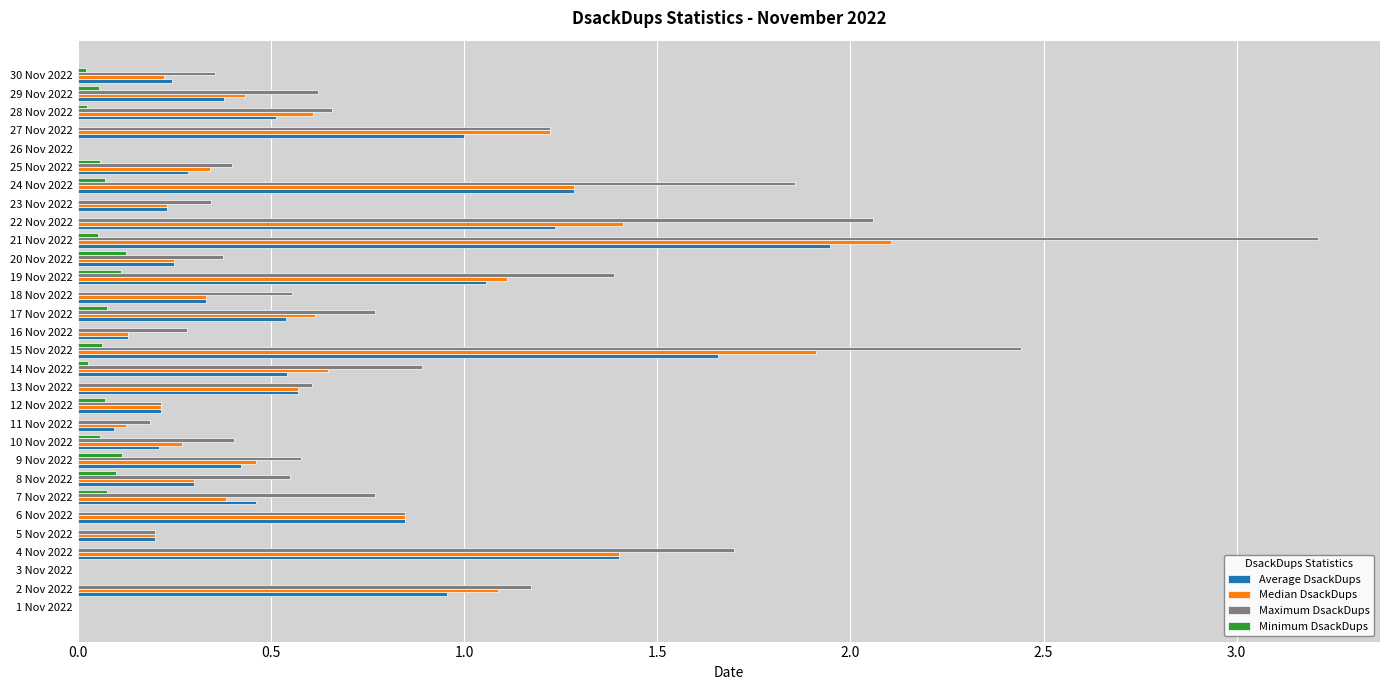

Which series has the largest total across all categories?

Maximum DsackDups